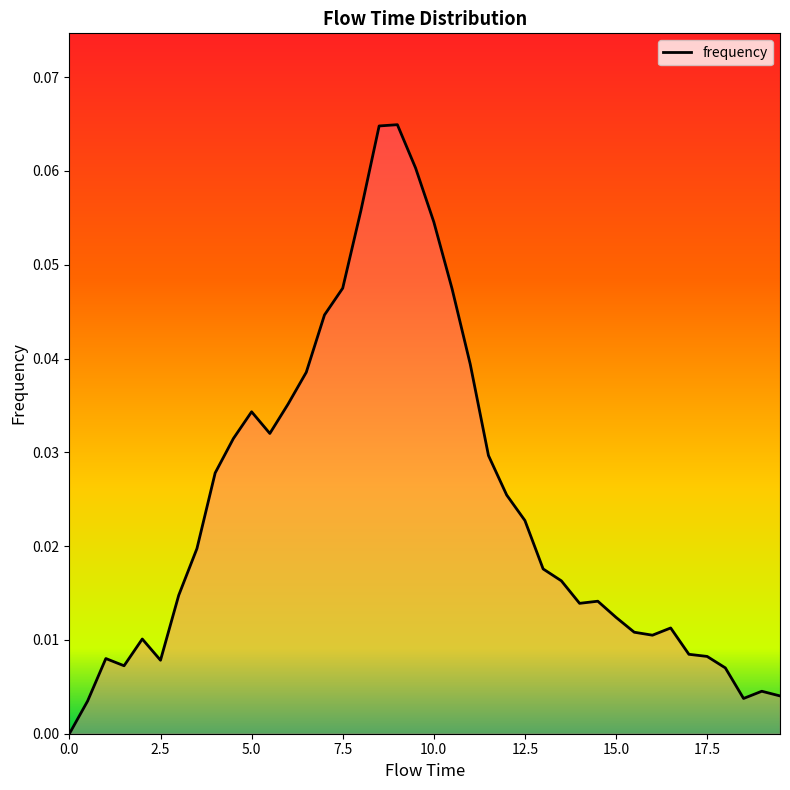

How many interior local valleys (lower than both neighbors) does the data have?

6